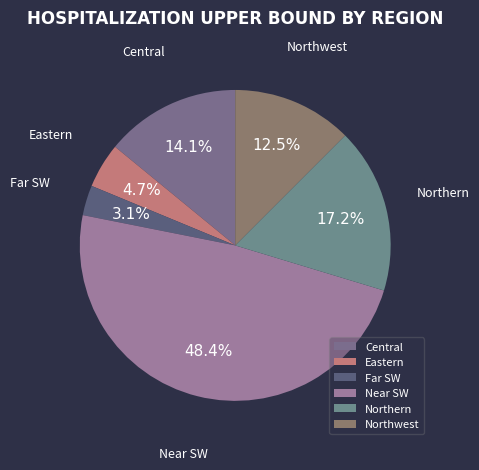

Does Far SW represent more than half of the total?

No